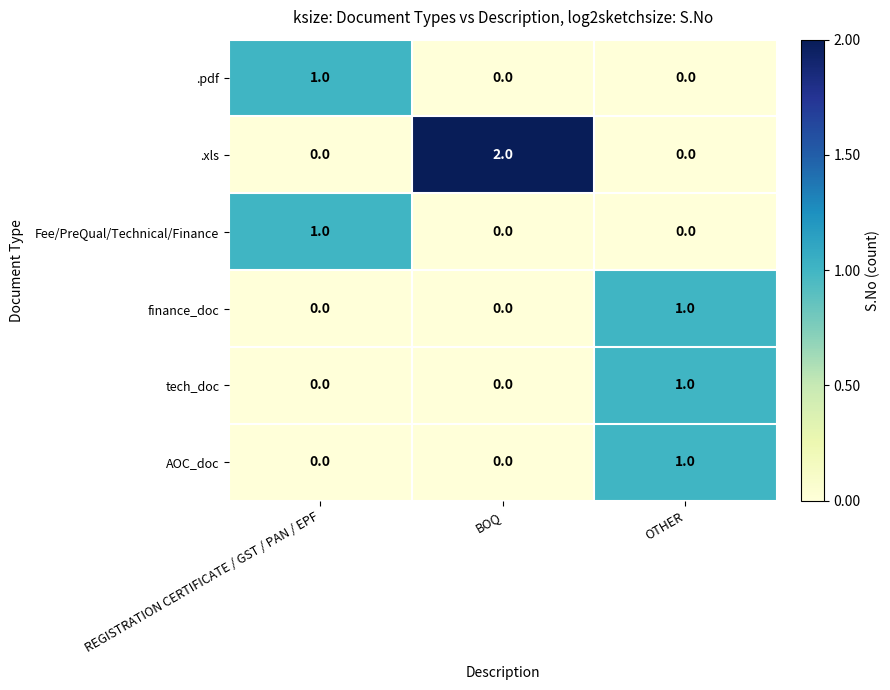

Reading right to left, extract all data points from this chart.

.pdf: 0	0	1
.xls: 0	2	0
Fee/PreQual/Technical/Finance: 0	0	1
finance_doc: 1	0	0
tech_doc: 1	0	0
AOC_doc: 1	0	0